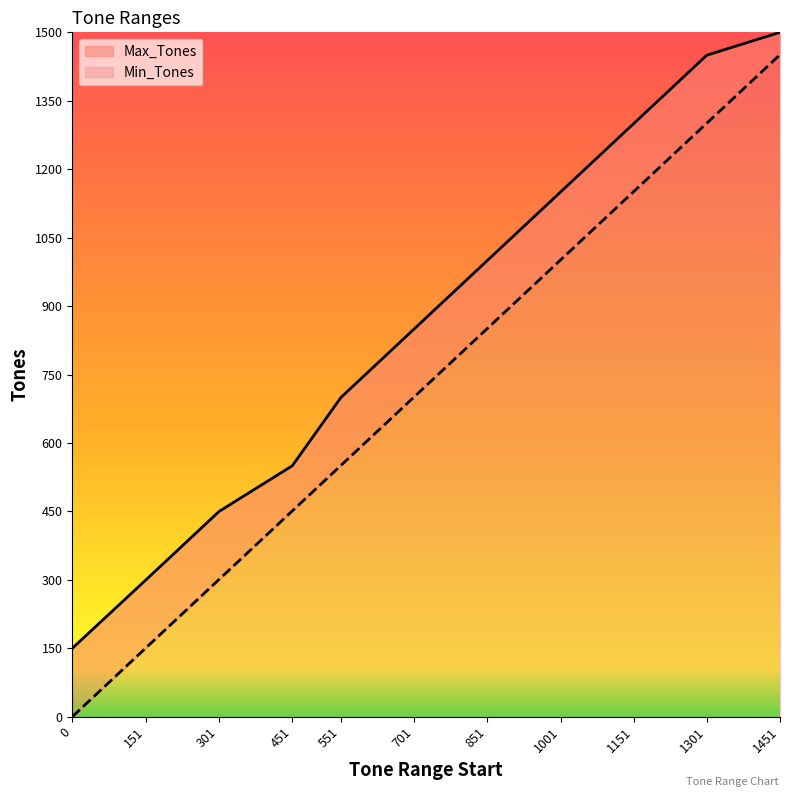

True or false: Min_Tones and Max_Tones intersect in this chart.

False